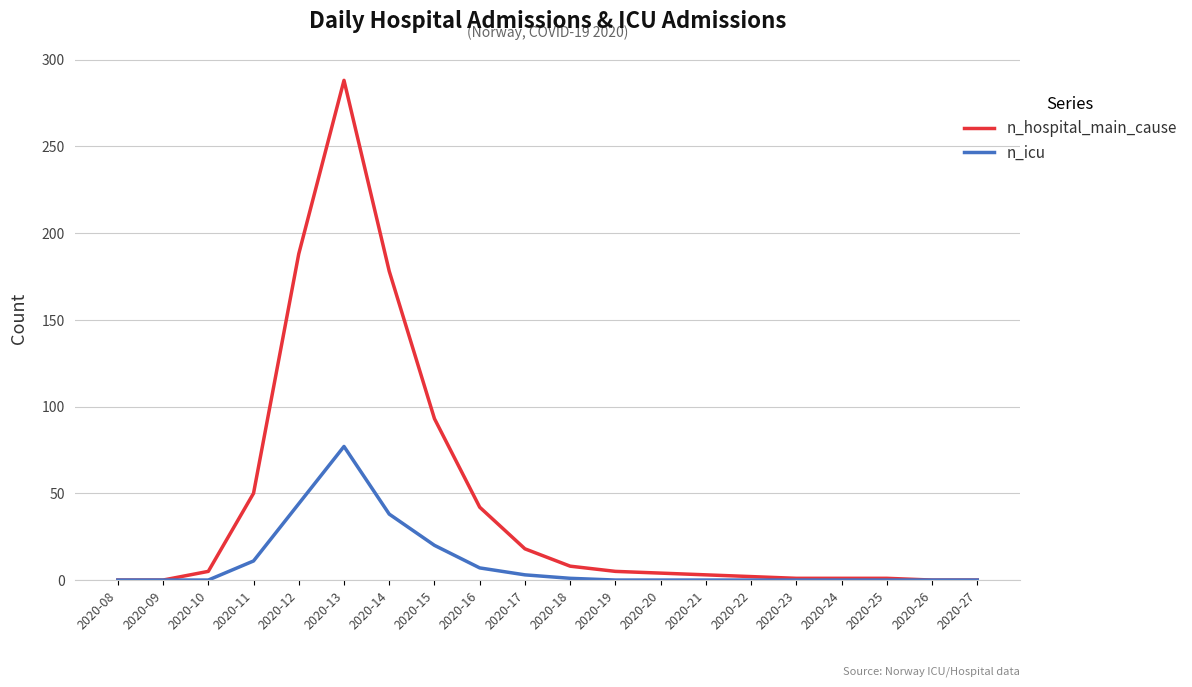

Where is n_icu nearest to the value 38?

2020-14